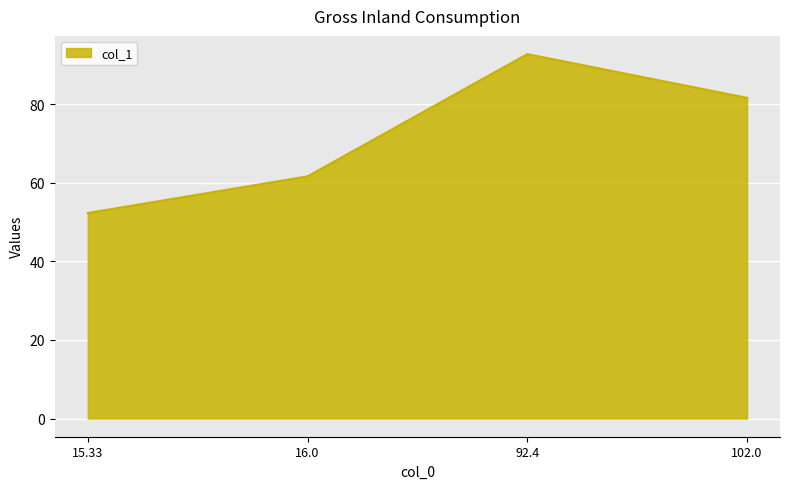

What position from the left is 102.0?

4